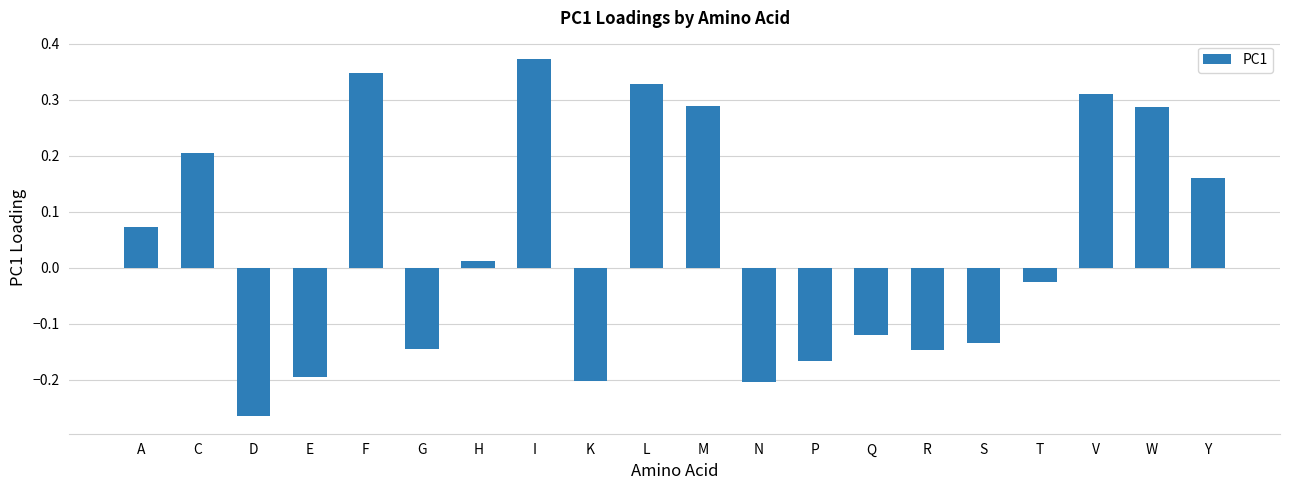

What position from the left is N?

12